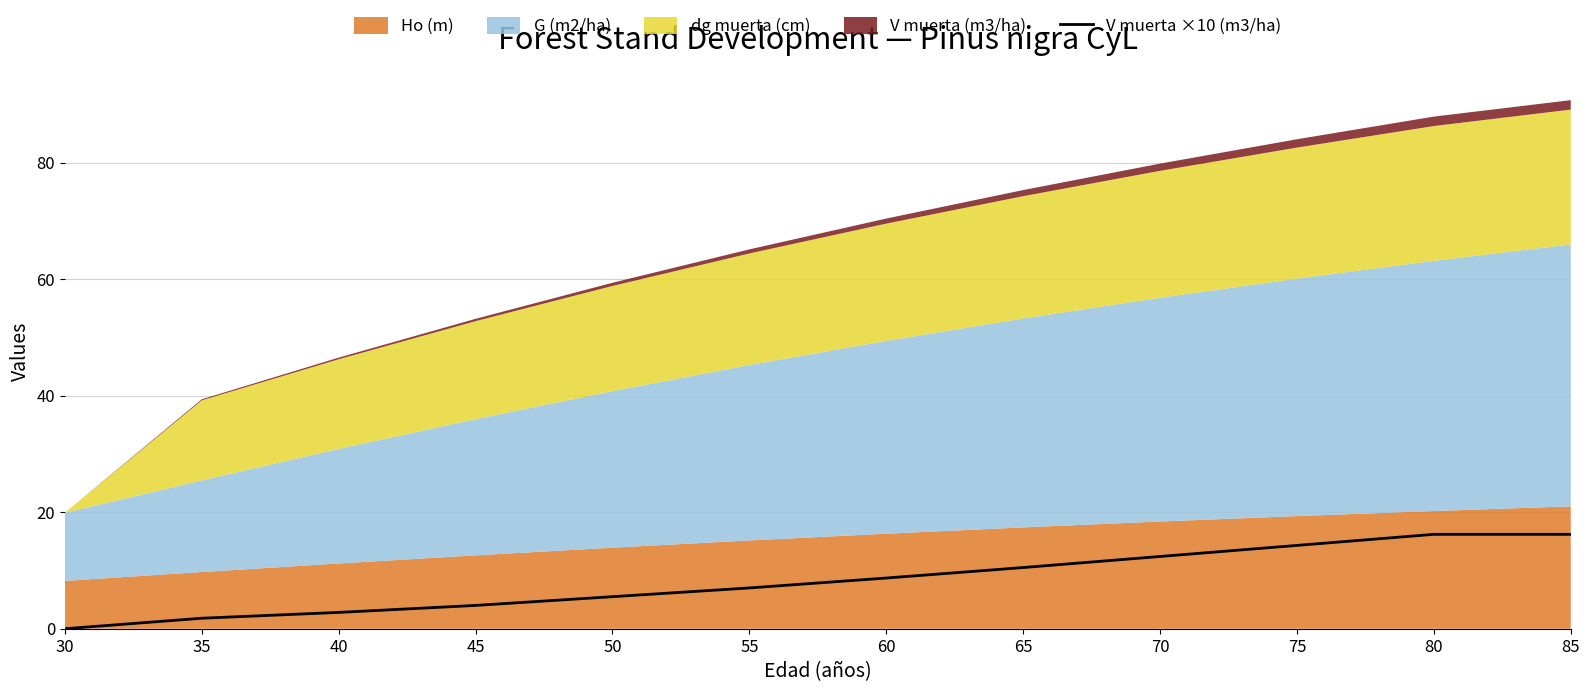

List the labels in order of value, largest first.

80, 85, 75, 70, 65, 60, 55, 50, 45, 40, 35, 30